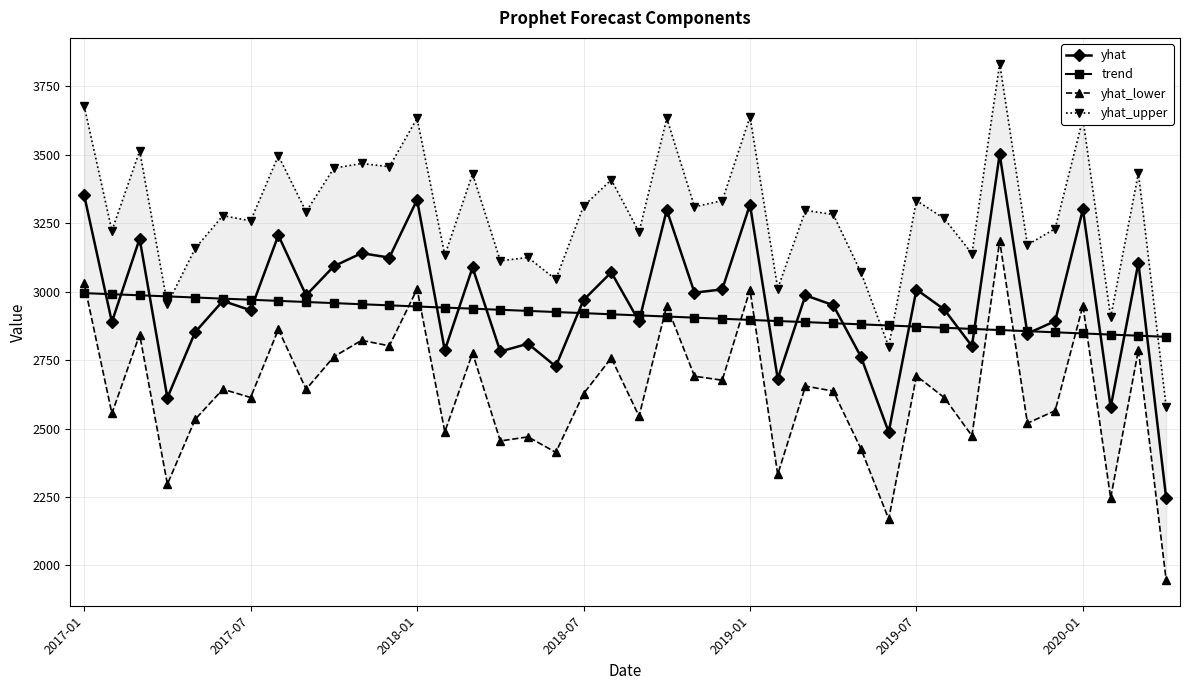

What is the maximum value for trend?

2994.7